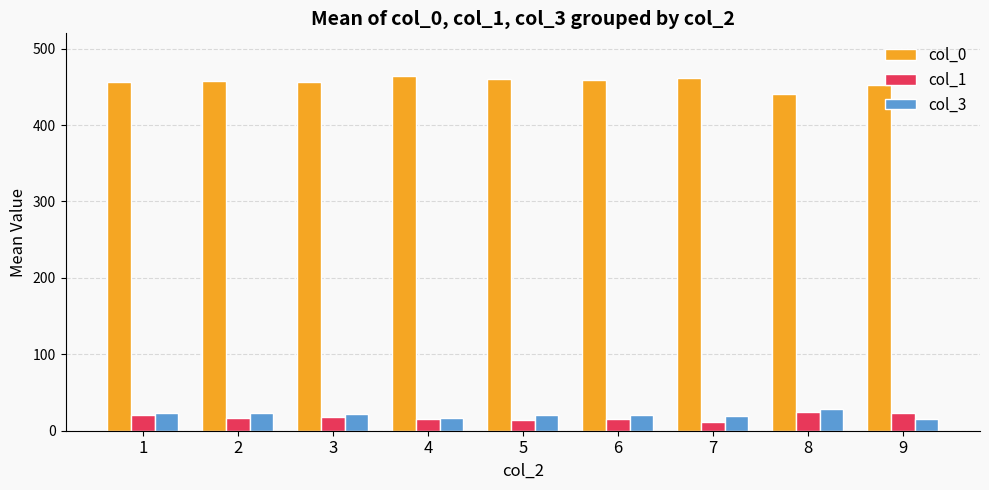

What is the sum of the col_1 values at 3 and 4?

32.8